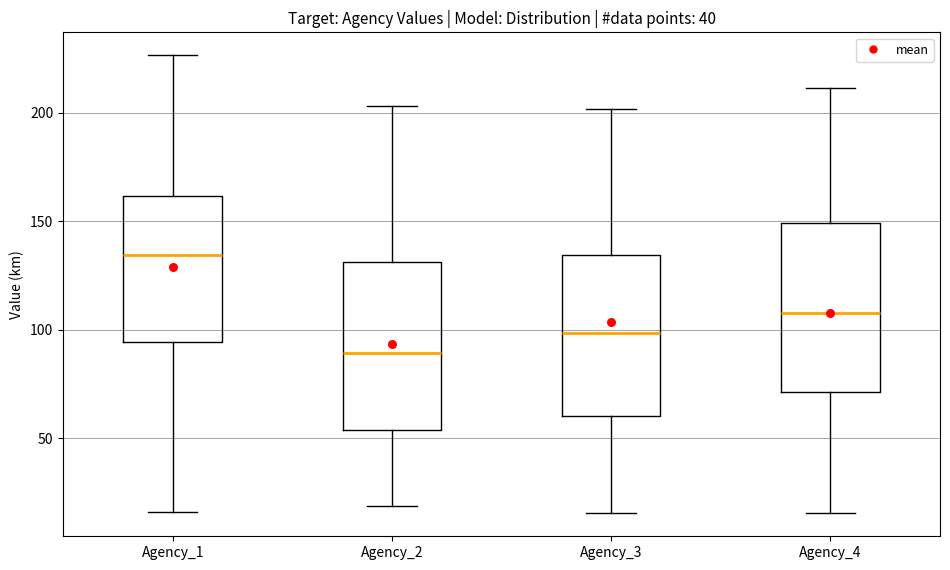

Reading left to right, transcribe this box plot: for each box, give where its median line is, the range the box spans, and where its two whiskers end, as read against the y-axis. The values are not printed on the chart, so give them approximately, as read against the axis.

Agency_1: median 135, box 95 to 160, whiskers 15 to 225
Agency_2: median 90, box 55 to 130, whiskers 20 to 205
Agency_3: median 100, box 60 to 135, whiskers 15 to 200
Agency_4: median 110, box 70 to 150, whiskers 15 to 210